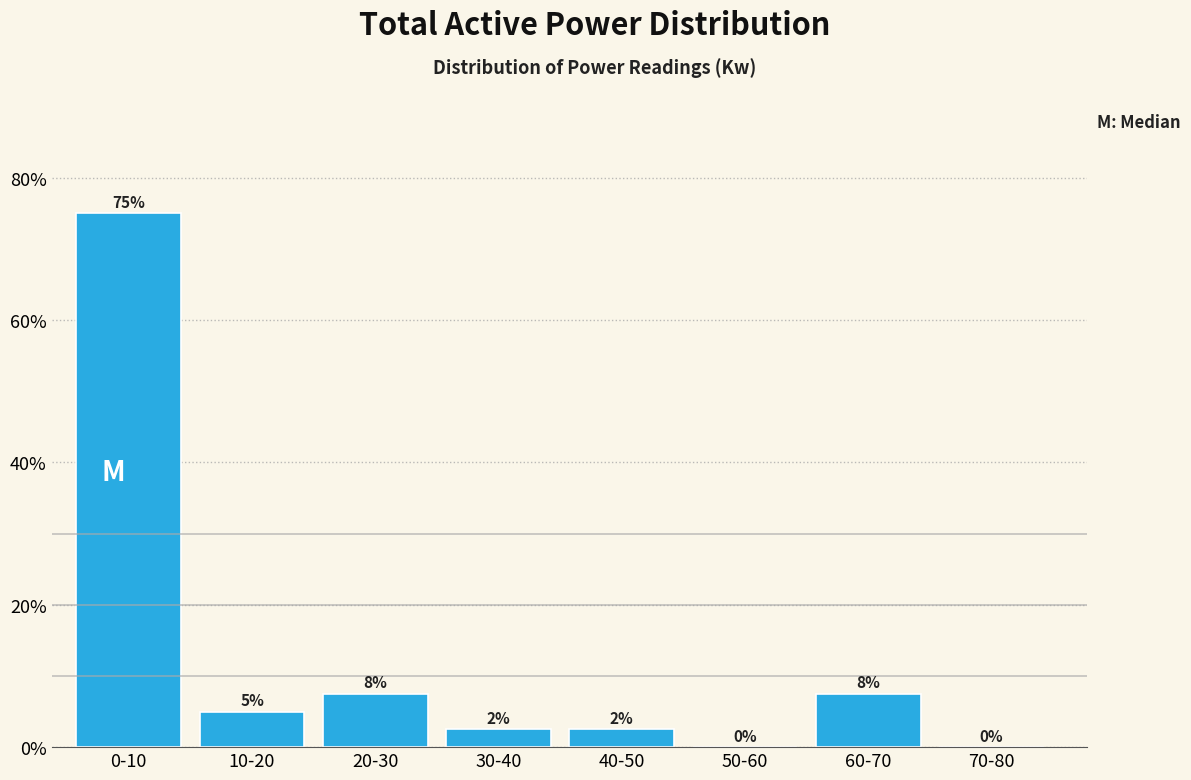

At which category does the chart reach its peak across all series?

0-10